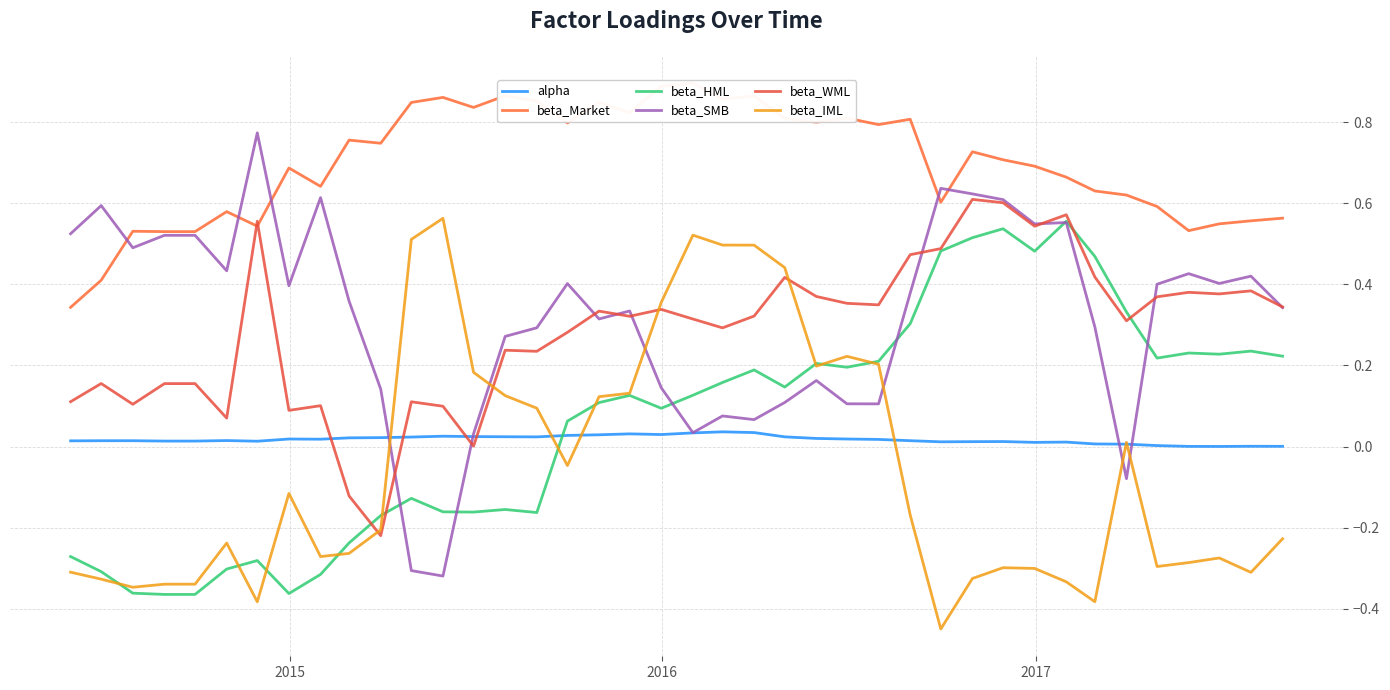

Reading left to right, list all the values displayed in this chart.

alpha: 0.0	0.0	0.0	0.0	0.0	0.0	0.0	0.0	0.0	0.0	0.0	0.0	0.0	0.0	0.0	0.0	0.0	0.0	0.0	0.0	0.0	0.0	0.0	0.0	0.0	0.0	0.0	0.0	0.0	0.0	0.0	0.0	0.0	0.0	0.0	0.0	0.0	0.0	0.0	0.0
beta_Market: 0.3	0.4	0.5	0.5	0.5	0.6	0.5	0.7	0.6	0.8	0.7	0.8	0.9	0.8	0.9	0.9	0.8	0.8	0.8	0.9	0.9	0.9	0.9	0.8	0.8	0.8	0.8	0.8	0.6	0.7	0.7	0.7	0.7	0.6	0.6	0.6	0.5	0.5	0.6	0.6
beta_HML: -0.3	-0.3	-0.4	-0.4	-0.4	-0.3	-0.3	-0.4	-0.3	-0.2	-0.2	-0.1	-0.2	-0.2	-0.2	-0.2	0.1	0.1	0.1	0.1	0.1	0.2	0.2	0.1	0.2	0.2	0.2	0.3	0.5	0.5	0.5	0.5	0.6	0.5	0.3	0.2	0.2	0.2	0.2	0.2
beta_SMB: 0.5	0.6	0.5	0.5	0.5	0.4	0.8	0.4	0.6	0.4	0.1	-0.3	-0.3	0.0	0.3	0.3	0.4	0.3	0.3	0.1	0.0	0.1	0.1	0.1	0.2	0.1	0.1	0.4	0.6	0.6	0.6	0.5	0.6	0.3	-0.1	0.4	0.4	0.4	0.4	0.3
beta_WML: 0.1	0.2	0.1	0.2	0.2	0.1	0.6	0.1	0.1	-0.1	-0.2	0.1	0.1	0.0	0.2	0.2	0.3	0.3	0.3	0.3	0.3	0.3	0.3	0.4	0.4	0.4	0.3	0.5	0.5	0.6	0.6	0.5	0.6	0.4	0.3	0.4	0.4	0.4	0.4	0.3
beta_IML: -0.3	-0.3	-0.3	-0.3	-0.3	-0.2	-0.4	-0.1	-0.3	-0.3	-0.2	0.5	0.6	0.2	0.1	0.1	-0.0	0.1	0.1	0.4	0.5	0.5	0.5	0.4	0.2	0.2	0.2	-0.2	-0.5	-0.3	-0.3	-0.3	-0.3	-0.4	0.0	-0.3	-0.3	-0.3	-0.3	-0.2